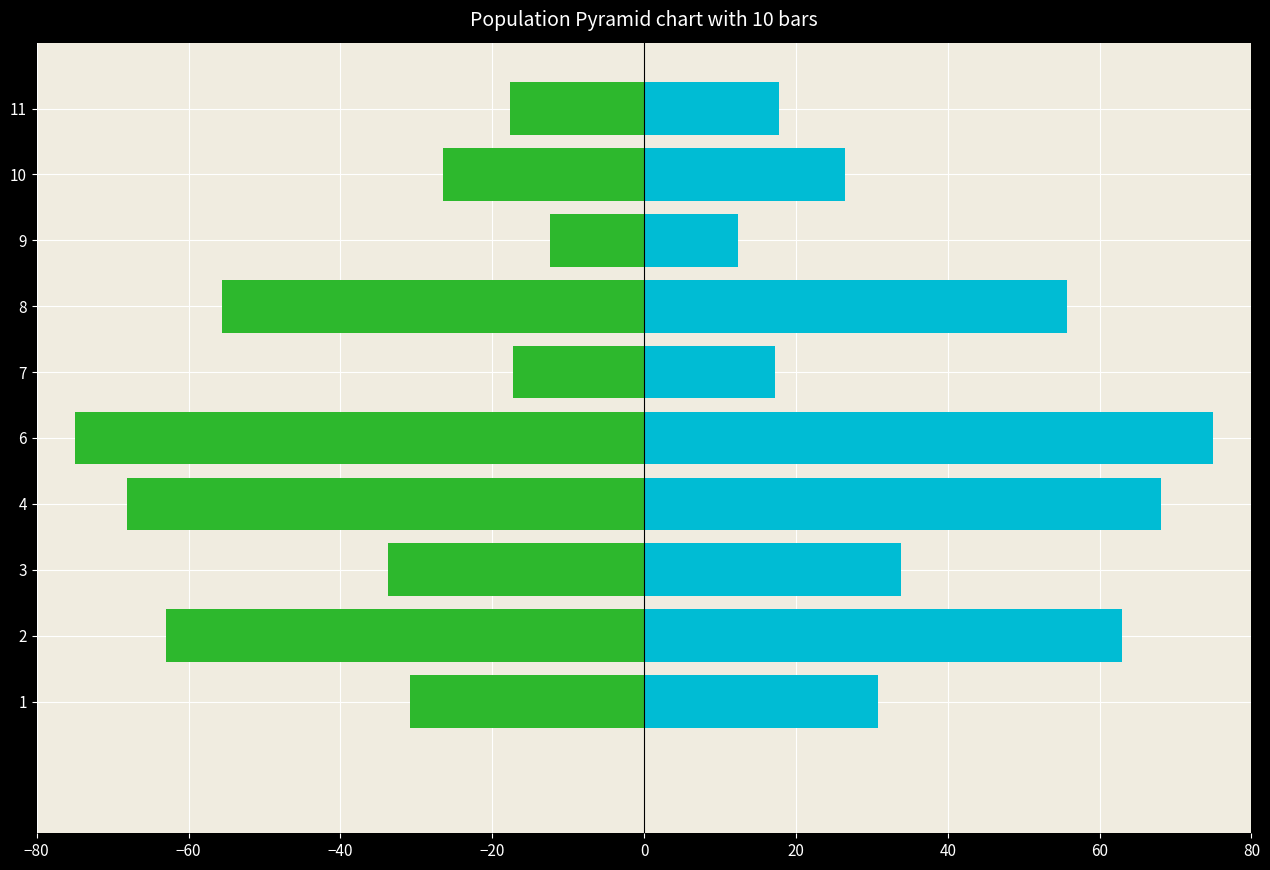

What are all the series names shown in the legend?

day_all_flow, mon_all_flow